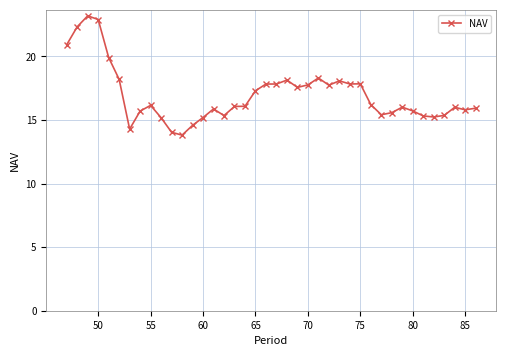

What is the value of the 40th point from the left?

15.9